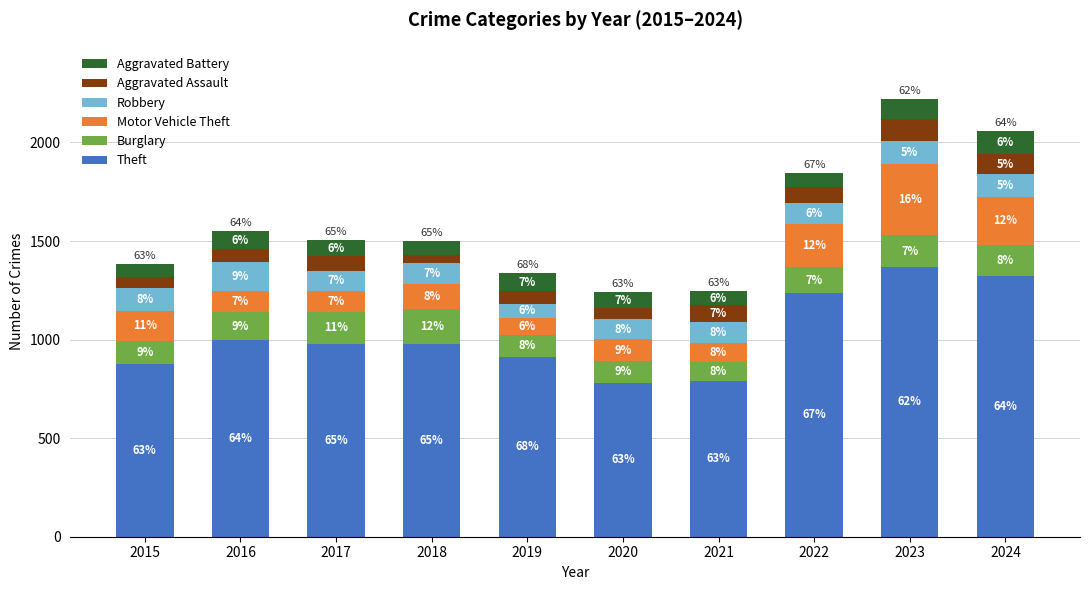

What are all the series names shown in the legend?

Aggravated Battery, Aggravated Assault, Robbery, Motor Vehicle Theft, Burglary, Theft